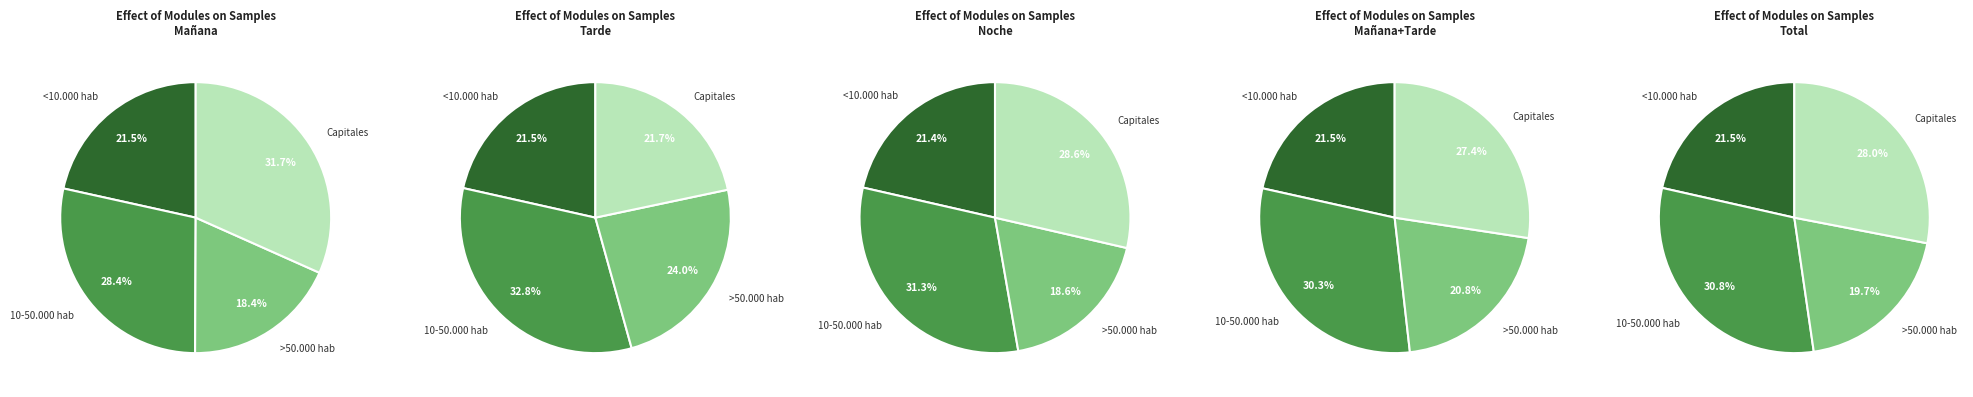

To the nearest percent, what portion does 10-50.000 hab represent?

33%